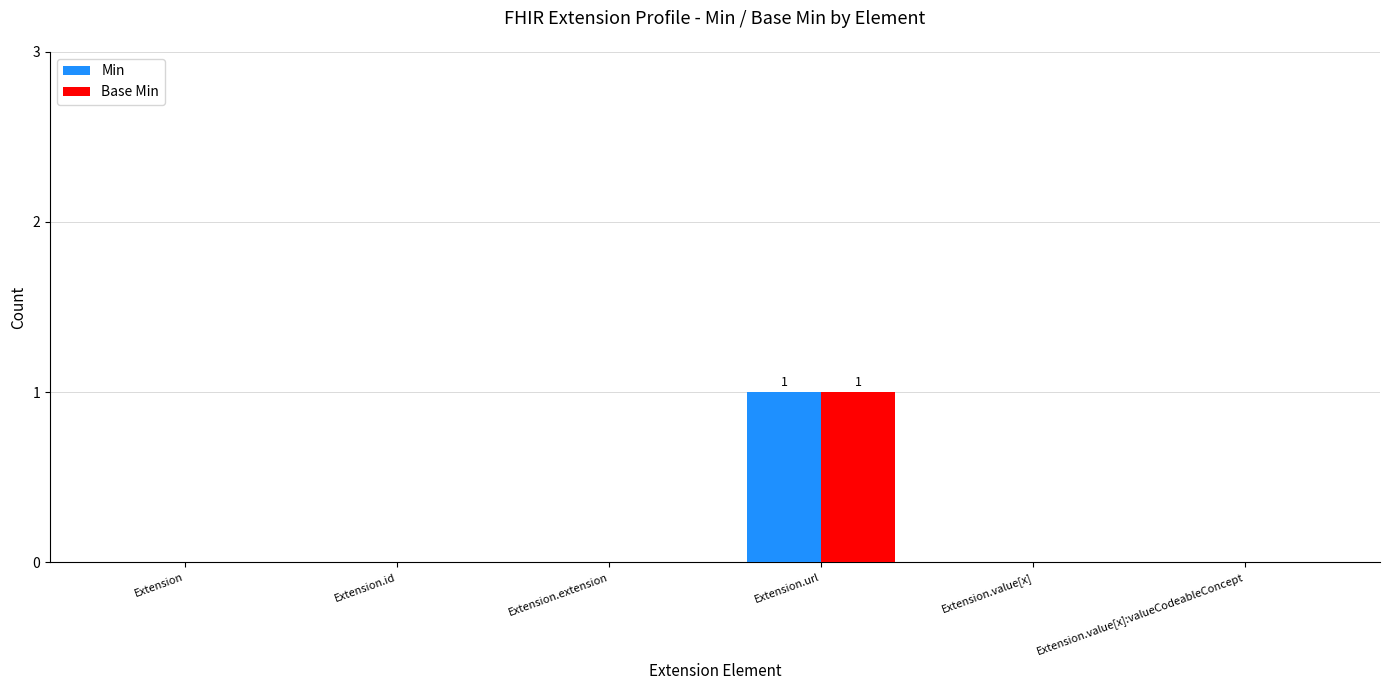

Is it true that Base Min equals 0 at Extension.value[x]:valueCodeableConcept?

True